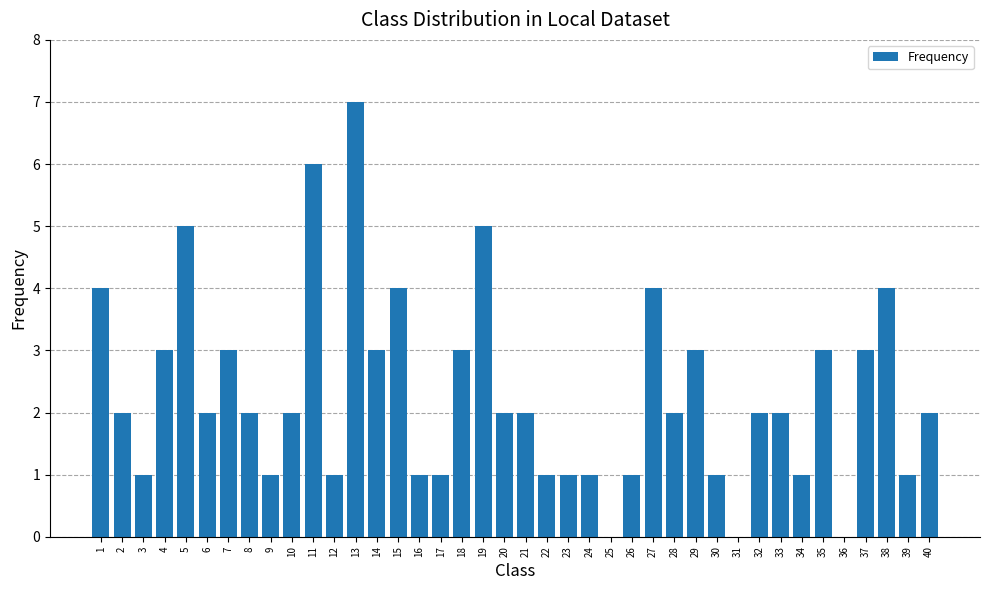

What is the approximate value at 14?

3